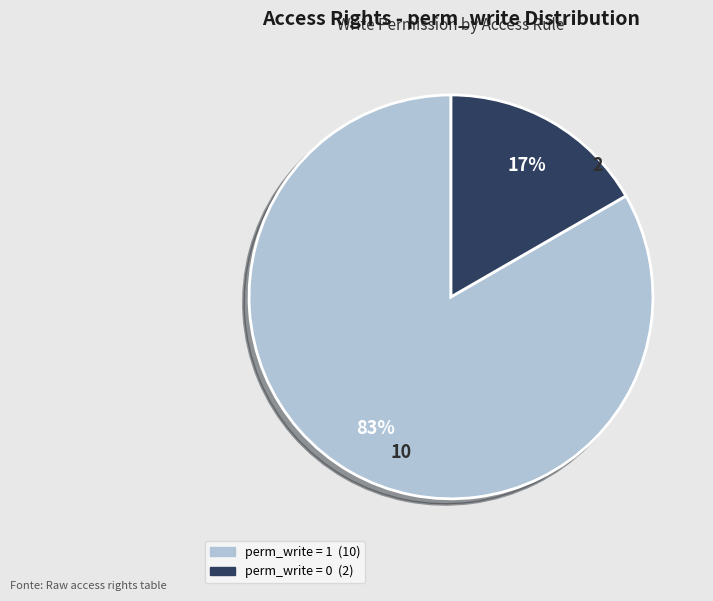

How many segments does this pie chart have?

2